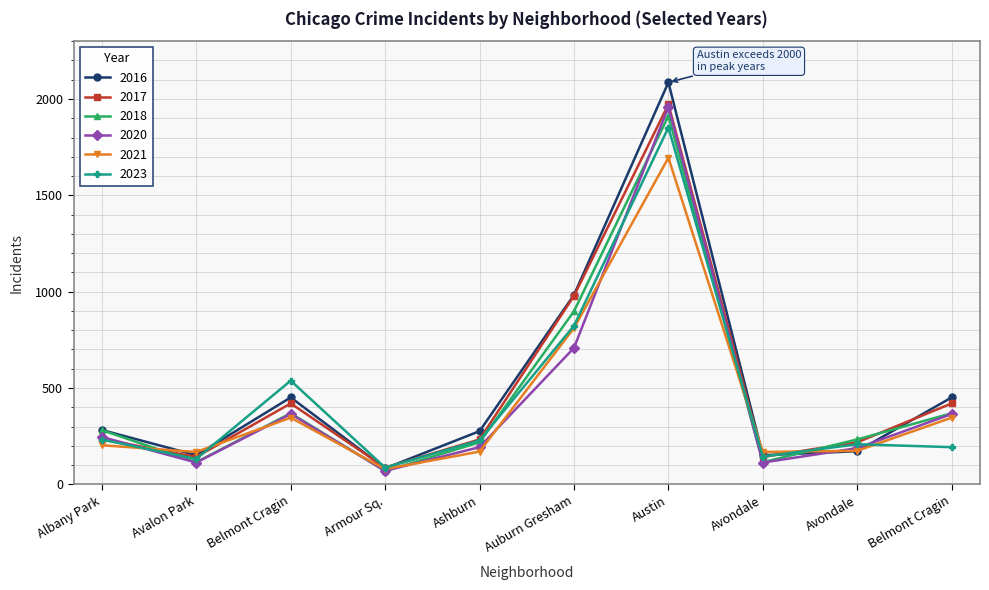

At how many categories does at least one series exceed 289?

4